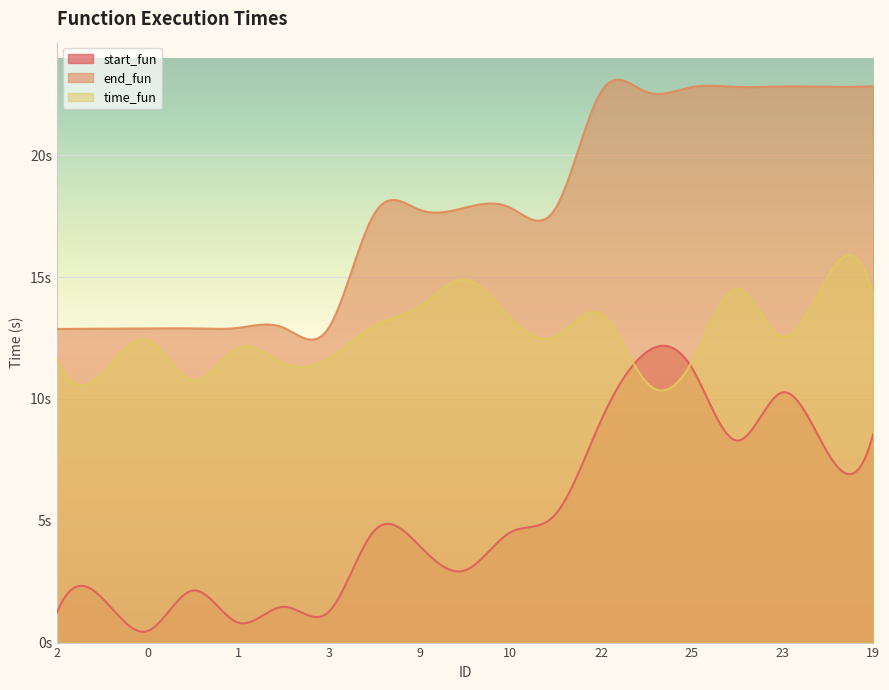

At which category is the sum across all series the highest?

19